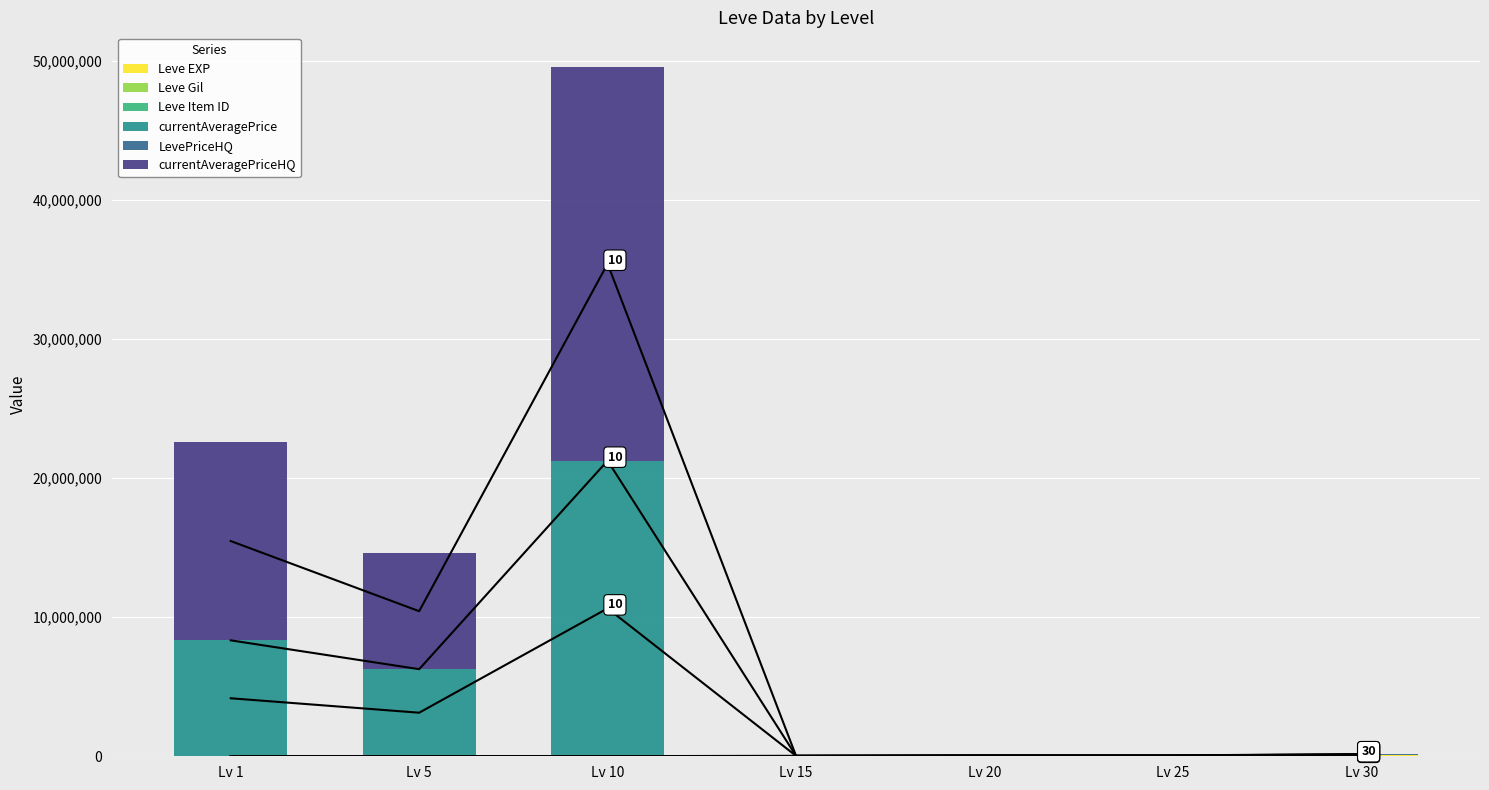

What is the greatest value displayed?

28333334